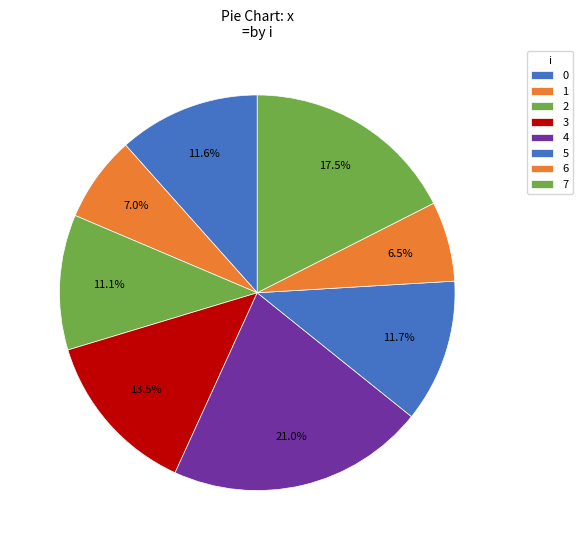

What percentage is the 5 slice, to the nearest percent?

12%